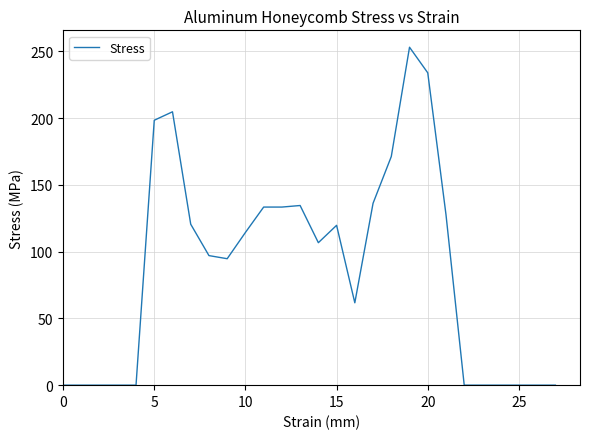

What is the maximum value shown in the chart?

253.0